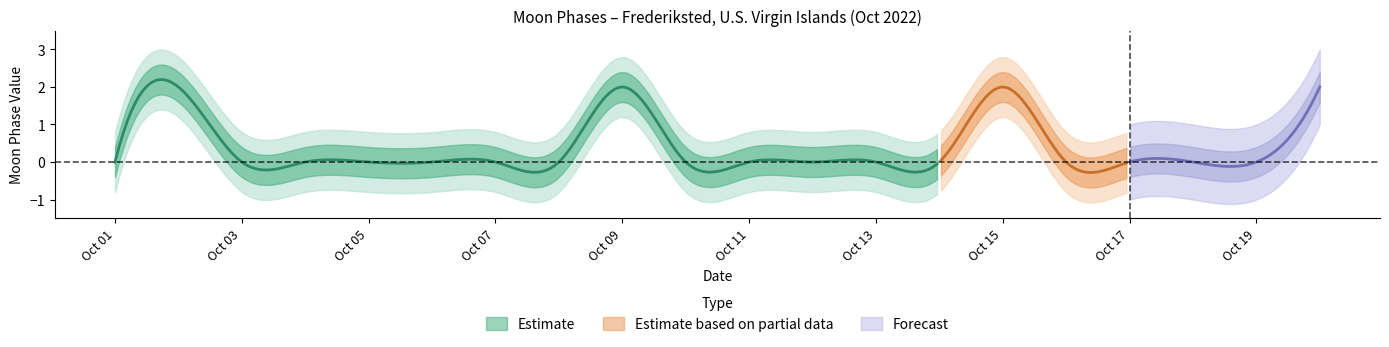

Read the Estimate_upper value at 2022-10-02.

2